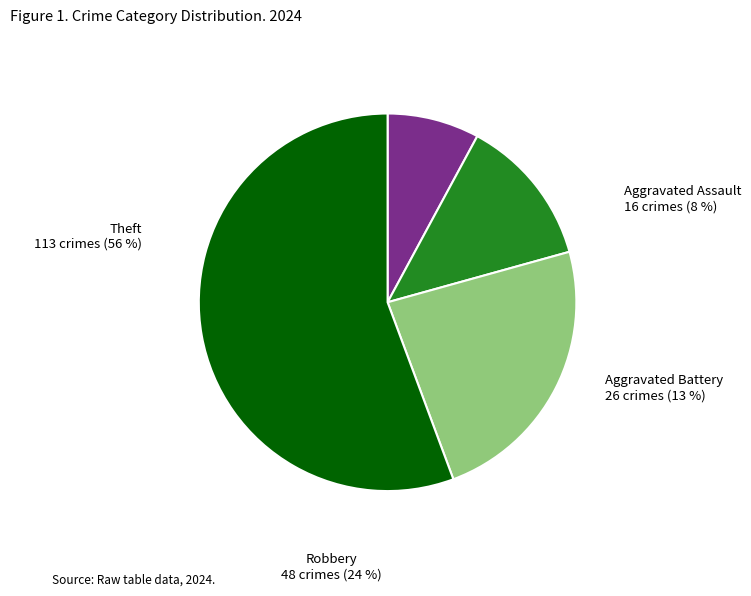

How many slices are in this pie chart?

4